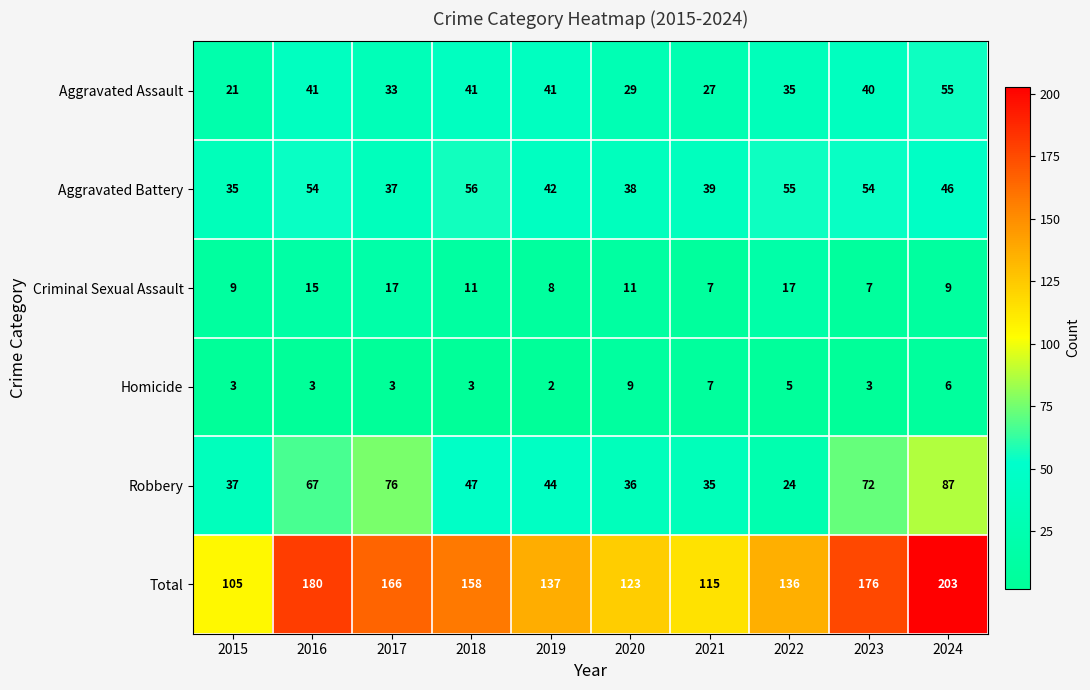

Which label corresponds to the smallest value in the chart?

2019